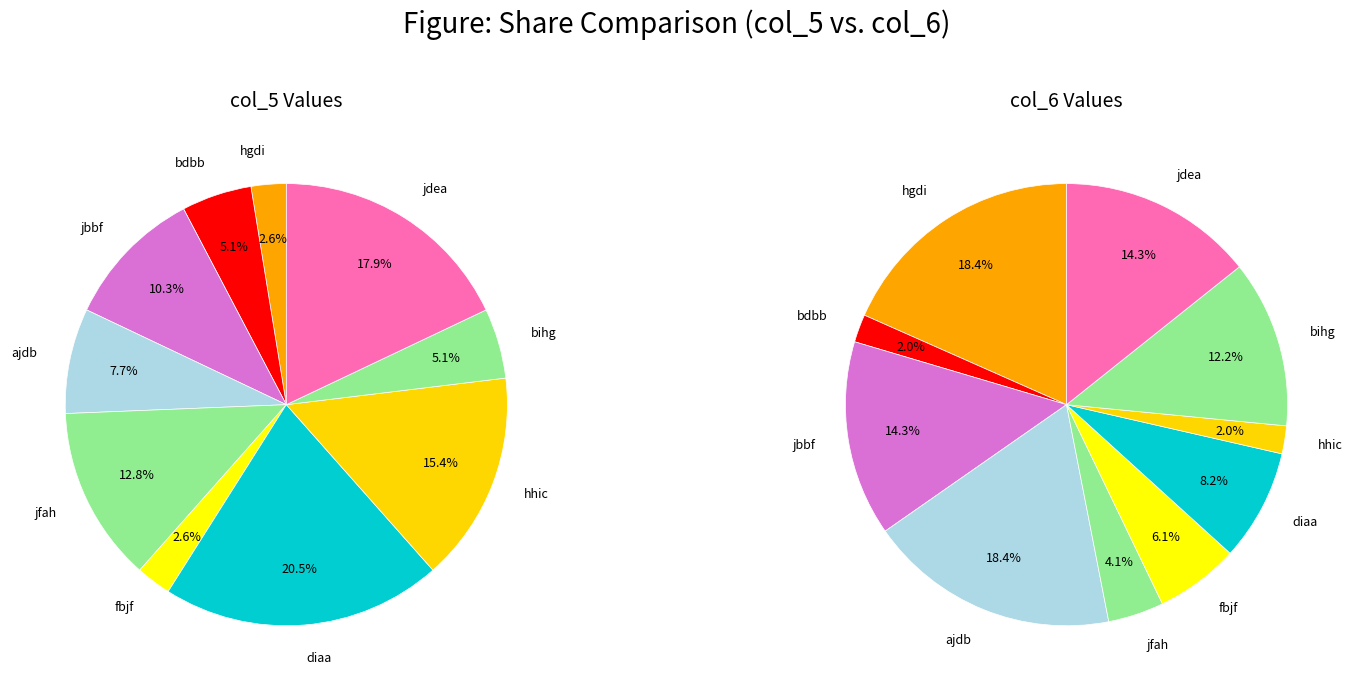

Which has a higher value, bihg or hgdi?

bihg